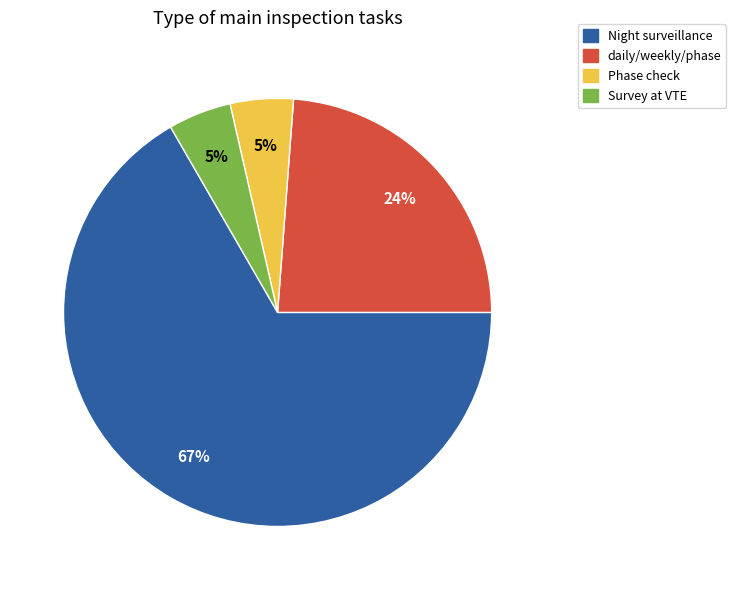

What is the ratio of the value at Night surveillance to the value at daily/weekly/phase?

2.8